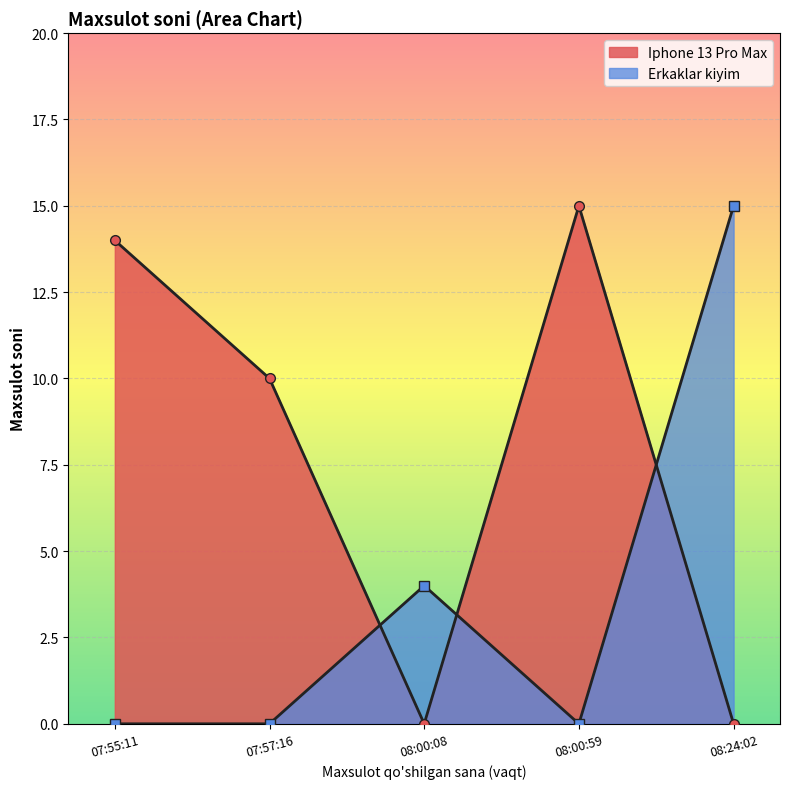

What is the label of the 5th point from the left?

08:24:02